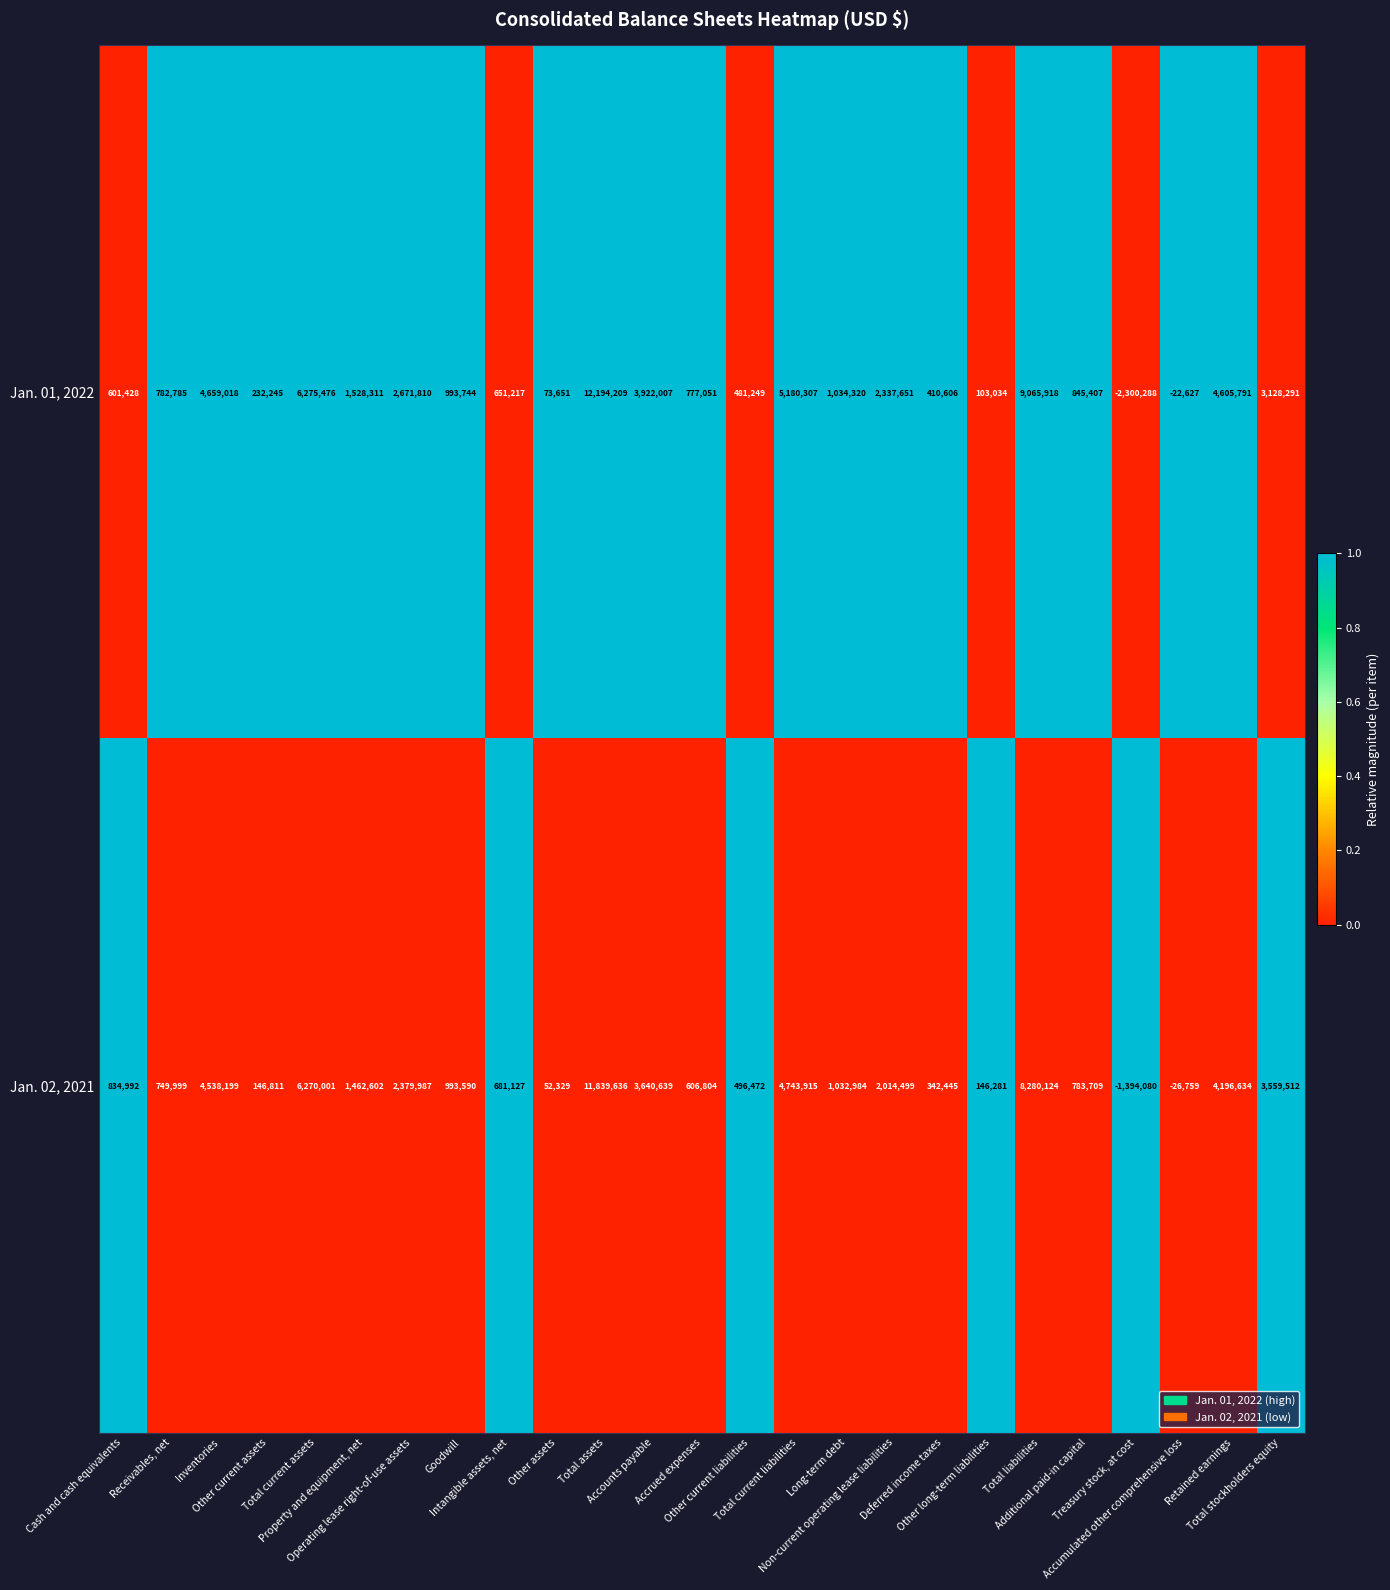

Rank the series by their average value, from lowest to highest.

Jan. 02, 2021, Jan. 01, 2022